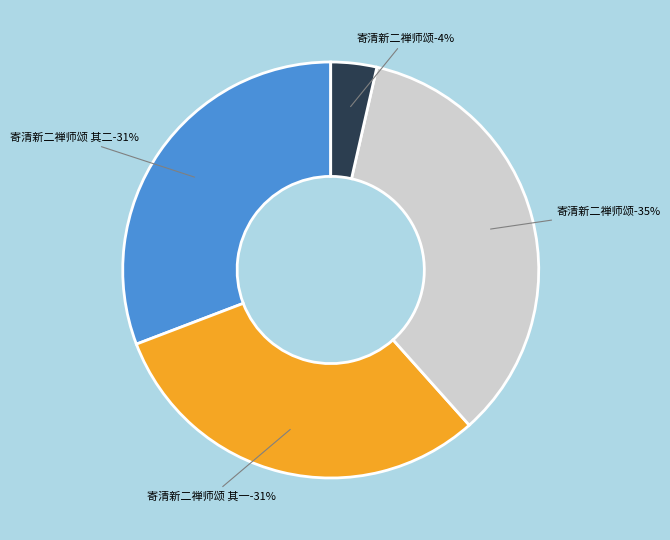

How many slices are in this pie chart?

4